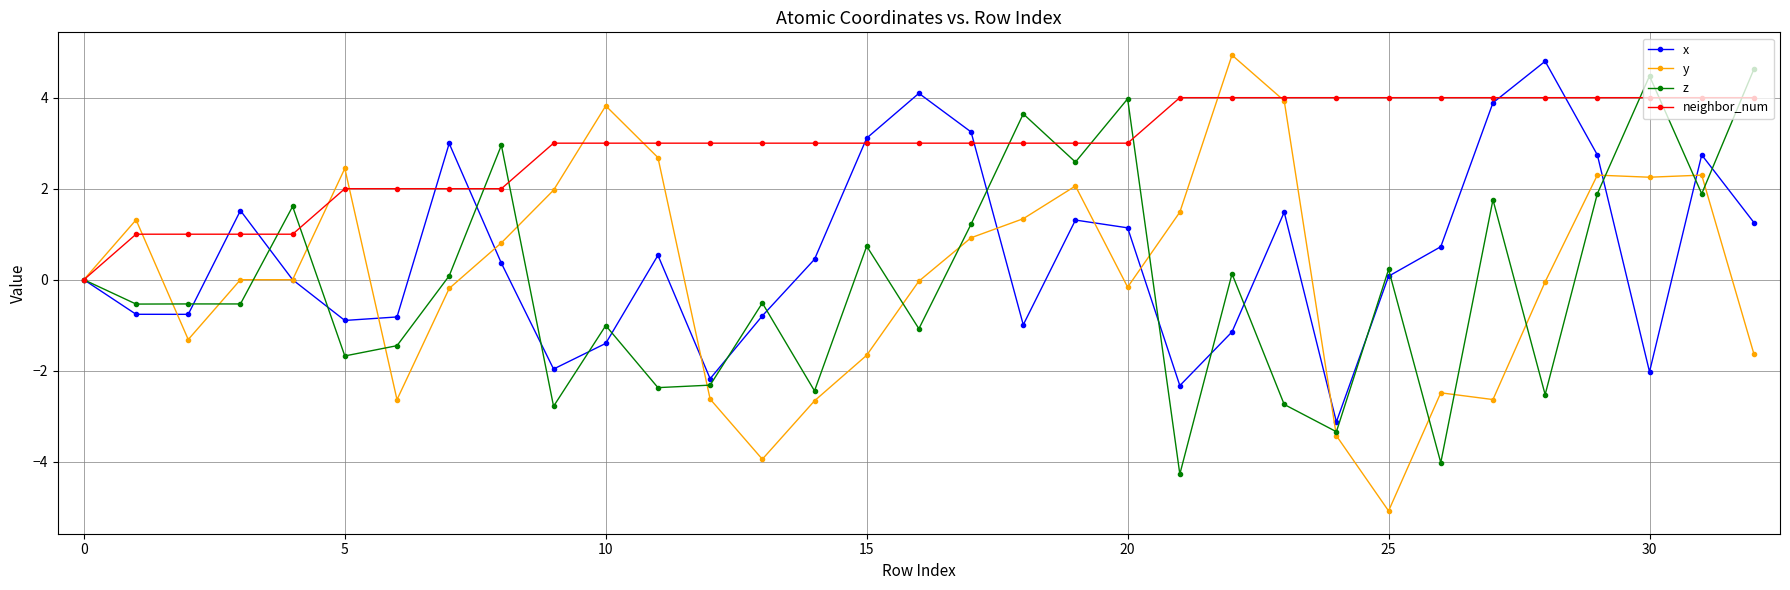

Does the chart display data point markers on the line(s)?

Yes